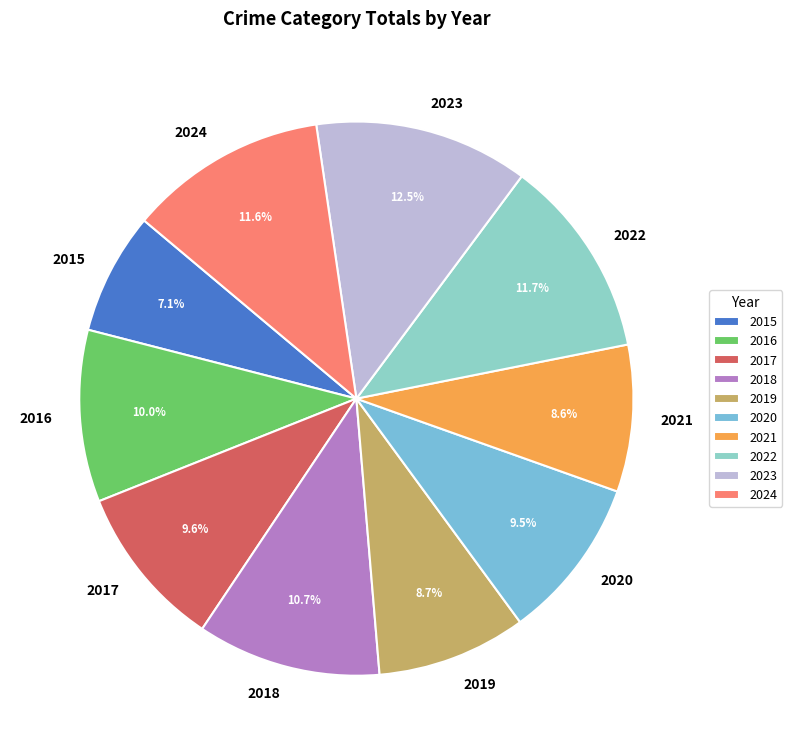

Which slice is the smallest?

2015